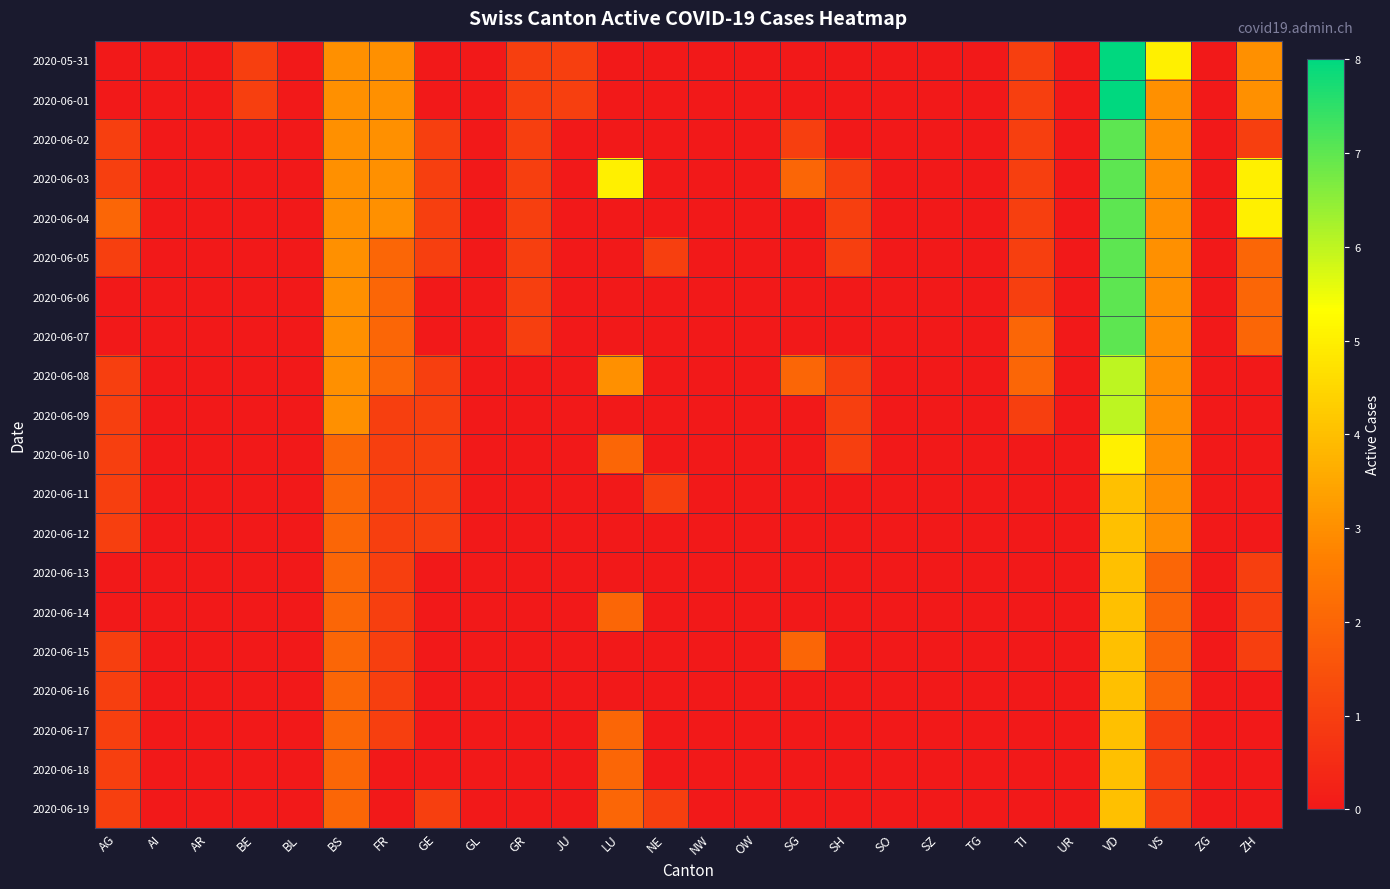

Reading left to right, extract all data points from this chart.

2020-05-31: AG=0	AI=0	AR=0	BE=1	BL=0	BS=3	FR=3	GE=0	GL=0	GR=1	JU=1	LU=0	NE=0	NW=0	OW=0	SG=0	SH=0	SO=0	SZ=0	TG=0	TI=1	UR=0	VD=8	VS=5	ZG=0	ZH=3
2020-06-01: AG=0	AI=0	AR=0	BE=1	BL=0	BS=3	FR=3	GE=0	GL=0	GR=1	JU=1	LU=0	NE=0	NW=0	OW=0	SG=0	SH=0	SO=0	SZ=0	TG=0	TI=1	UR=0	VD=8	VS=3	ZG=0	ZH=3
2020-06-02: AG=1	AI=0	AR=0	BE=0	BL=0	BS=3	FR=3	GE=1	GL=0	GR=1	JU=0	LU=0	NE=0	NW=0	OW=0	SG=1	SH=0	SO=0	SZ=0	TG=0	TI=1	UR=0	VD=7	VS=3	ZG=0	ZH=1
2020-06-03: AG=1	AI=0	AR=0	BE=0	BL=0	BS=3	FR=3	GE=1	GL=0	GR=1	JU=0	LU=5	NE=0	NW=0	OW=0	SG=2	SH=1	SO=0	SZ=0	TG=0	TI=1	UR=0	VD=7	VS=3	ZG=0	ZH=5
2020-06-04: AG=2	AI=0	AR=0	BE=0	BL=0	BS=3	FR=3	GE=1	GL=0	GR=1	JU=0	LU=0	NE=0	NW=0	OW=0	SG=0	SH=1	SO=0	SZ=0	TG=0	TI=1	UR=0	VD=7	VS=3	ZG=0	ZH=5
2020-06-05: AG=1	AI=0	AR=0	BE=0	BL=0	BS=3	FR=2	GE=1	GL=0	GR=1	JU=0	LU=0	NE=1	NW=0	OW=0	SG=0	SH=1	SO=0	SZ=0	TG=0	TI=1	UR=0	VD=7	VS=3	ZG=0	ZH=2
2020-06-06: AG=0	AI=0	AR=0	BE=0	BL=0	BS=3	FR=2	GE=0	GL=0	GR=1	JU=0	LU=0	NE=0	NW=0	OW=0	SG=0	SH=0	SO=0	SZ=0	TG=0	TI=1	UR=0	VD=7	VS=3	ZG=0	ZH=2
2020-06-07: AG=0	AI=0	AR=0	BE=0	BL=0	BS=3	FR=2	GE=0	GL=0	GR=1	JU=0	LU=0	NE=0	NW=0	OW=0	SG=0	SH=0	SO=0	SZ=0	TG=0	TI=2	UR=0	VD=7	VS=3	ZG=0	ZH=2
2020-06-08: AG=1	AI=0	AR=0	BE=0	BL=0	BS=3	FR=2	GE=1	GL=0	GR=0	JU=0	LU=3	NE=0	NW=0	OW=0	SG=2	SH=1	SO=0	SZ=0	TG=0	TI=2	UR=0	VD=6	VS=3	ZG=0	ZH=0
2020-06-09: AG=1	AI=0	AR=0	BE=0	BL=0	BS=3	FR=1	GE=1	GL=0	GR=0	JU=0	LU=0	NE=0	NW=0	OW=0	SG=0	SH=1	SO=0	SZ=0	TG=0	TI=1	UR=0	VD=6	VS=3	ZG=0	ZH=0
2020-06-10: AG=1	AI=0	AR=0	BE=0	BL=0	BS=2	FR=1	GE=1	GL=0	GR=0	JU=0	LU=2	NE=0	NW=0	OW=0	SG=0	SH=1	SO=0	SZ=0	TG=0	TI=0	UR=0	VD=5	VS=3	ZG=0	ZH=0
2020-06-11: AG=1	AI=0	AR=0	BE=0	BL=0	BS=2	FR=1	GE=1	GL=0	GR=0	JU=0	LU=0	NE=1	NW=0	OW=0	SG=0	SH=0	SO=0	SZ=0	TG=0	TI=0	UR=0	VD=4	VS=3	ZG=0	ZH=0
2020-06-12: AG=1	AI=0	AR=0	BE=0	BL=0	BS=2	FR=1	GE=1	GL=0	GR=0	JU=0	LU=0	NE=0	NW=0	OW=0	SG=0	SH=0	SO=0	SZ=0	TG=0	TI=0	UR=0	VD=4	VS=3	ZG=0	ZH=0
2020-06-13: AG=0	AI=0	AR=0	BE=0	BL=0	BS=2	FR=1	GE=0	GL=0	GR=0	JU=0	LU=0	NE=0	NW=0	OW=0	SG=0	SH=0	SO=0	SZ=0	TG=0	TI=0	UR=0	VD=4	VS=2	ZG=0	ZH=1
2020-06-14: AG=0	AI=0	AR=0	BE=0	BL=0	BS=2	FR=1	GE=0	GL=0	GR=0	JU=0	LU=2	NE=0	NW=0	OW=0	SG=0	SH=0	SO=0	SZ=0	TG=0	TI=0	UR=0	VD=4	VS=2	ZG=0	ZH=1
2020-06-15: AG=1	AI=0	AR=0	BE=0	BL=0	BS=2	FR=1	GE=0	GL=0	GR=0	JU=0	LU=0	NE=0	NW=0	OW=0	SG=2	SH=0	SO=0	SZ=0	TG=0	TI=0	UR=0	VD=4	VS=2	ZG=0	ZH=1
2020-06-16: AG=1	AI=0	AR=0	BE=0	BL=0	BS=2	FR=1	GE=0	GL=0	GR=0	JU=0	LU=0	NE=0	NW=0	OW=0	SG=0	SH=0	SO=0	SZ=0	TG=0	TI=0	UR=0	VD=4	VS=2	ZG=0	ZH=0
2020-06-17: AG=1	AI=0	AR=0	BE=0	BL=0	BS=2	FR=1	GE=0	GL=0	GR=0	JU=0	LU=2	NE=0	NW=0	OW=0	SG=0	SH=0	SO=0	SZ=0	TG=0	TI=0	UR=0	VD=4	VS=1	ZG=0	ZH=0
2020-06-18: AG=1	AI=0	AR=0	BE=0	BL=0	BS=2	FR=0	GE=0	GL=0	GR=0	JU=0	LU=2	NE=0	NW=0	OW=0	SG=0	SH=0	SO=0	SZ=0	TG=0	TI=0	UR=0	VD=4	VS=1	ZG=0	ZH=0
2020-06-19: AG=1	AI=0	AR=0	BE=0	BL=0	BS=2	FR=0	GE=1	GL=0	GR=0	JU=0	LU=2	NE=1	NW=0	OW=0	SG=0	SH=0	SO=0	SZ=0	TG=0	TI=0	UR=0	VD=4	VS=1	ZG=0	ZH=0